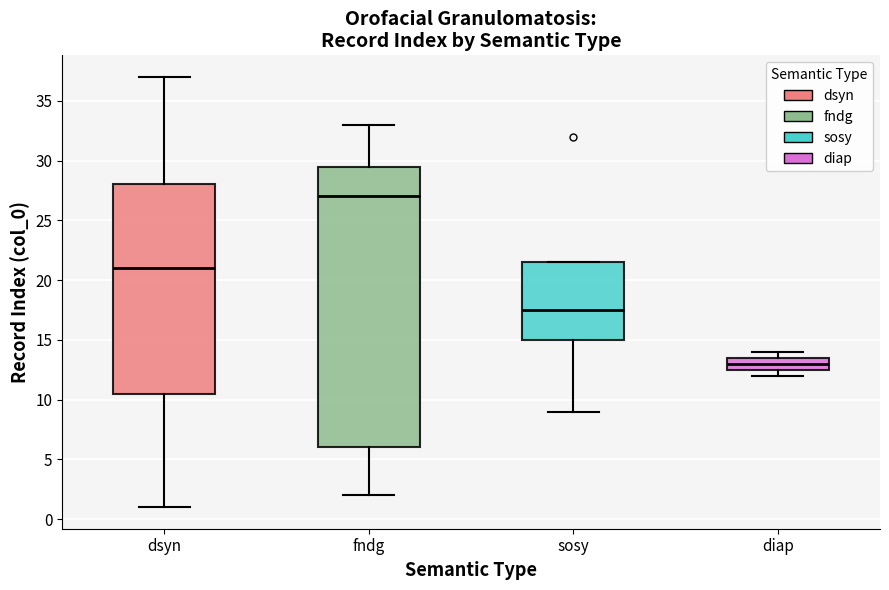

Which box's median line is the lowest?

diap